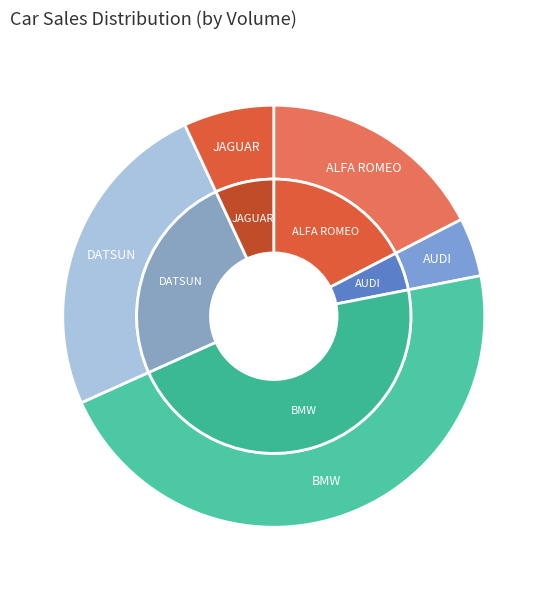

What is the largest slice in the pie chart?

BMW